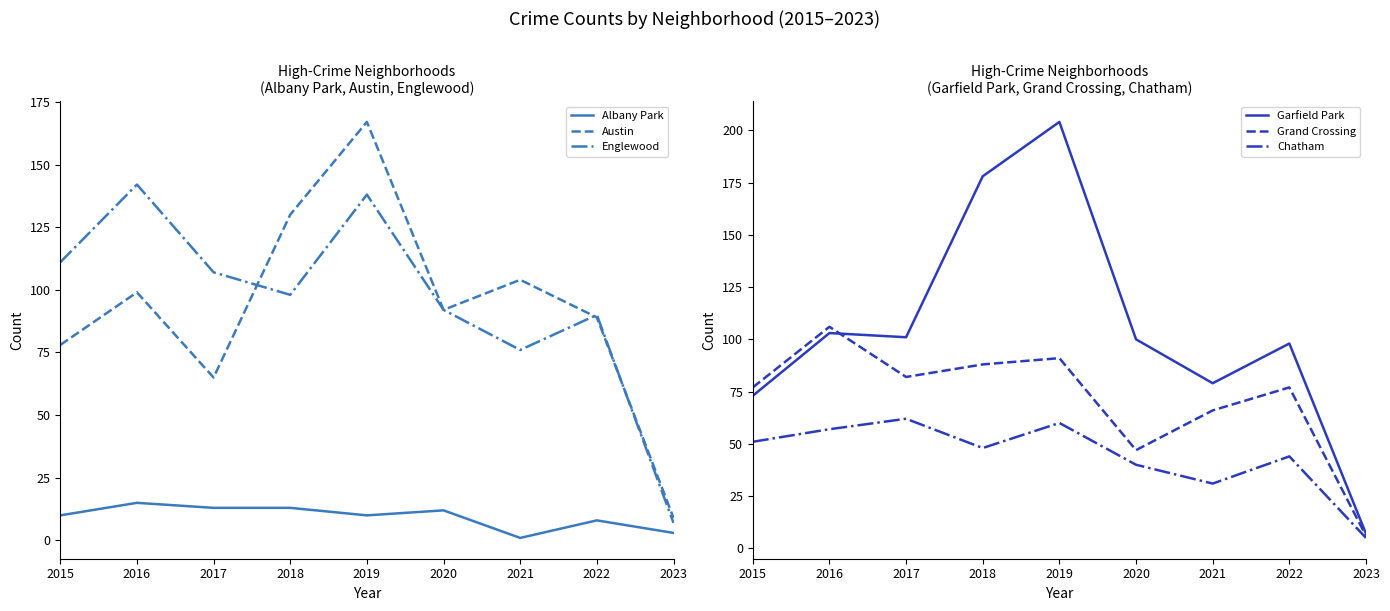

True or false: Chatham has a value of 2 at 2023.

False